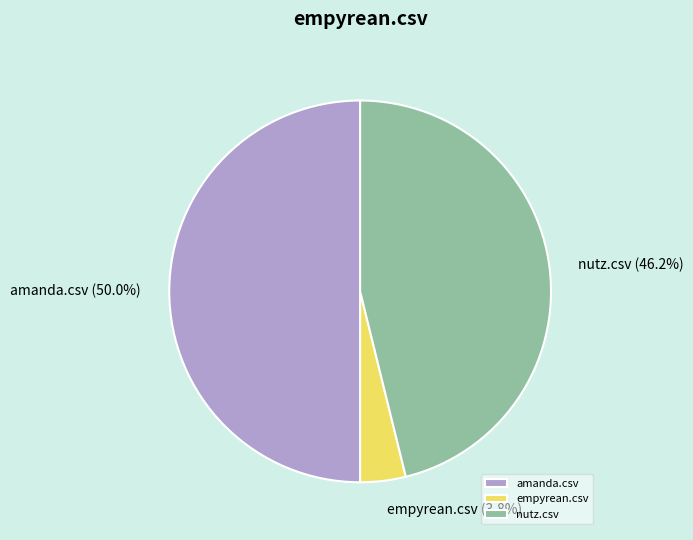

Combined, what portion of the pie is amanda.csv and empyrean.csv?

53.8%